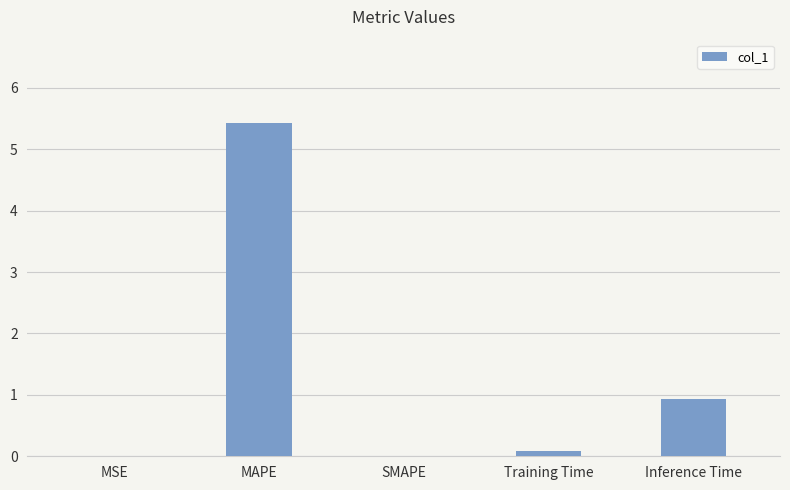

What is the change in value from MAPE to Inference Time?

-4.5